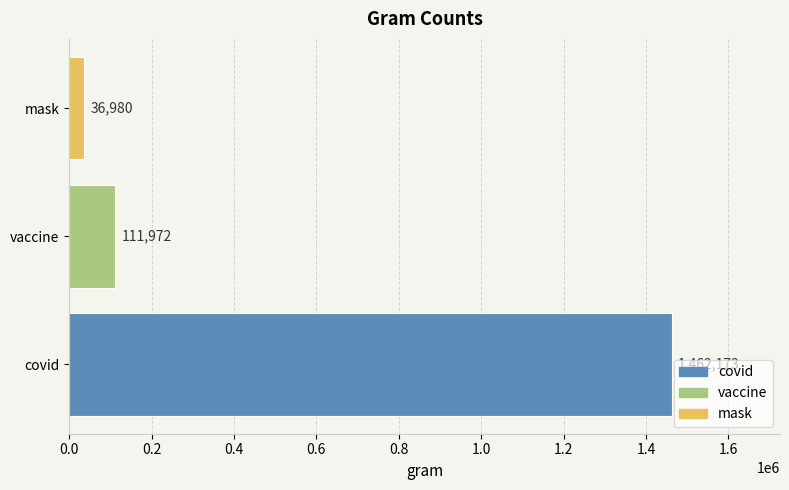

Reading bottom to top, what are all the values shown in this chart?

covid=1462173	vaccine=111972	mask=36980